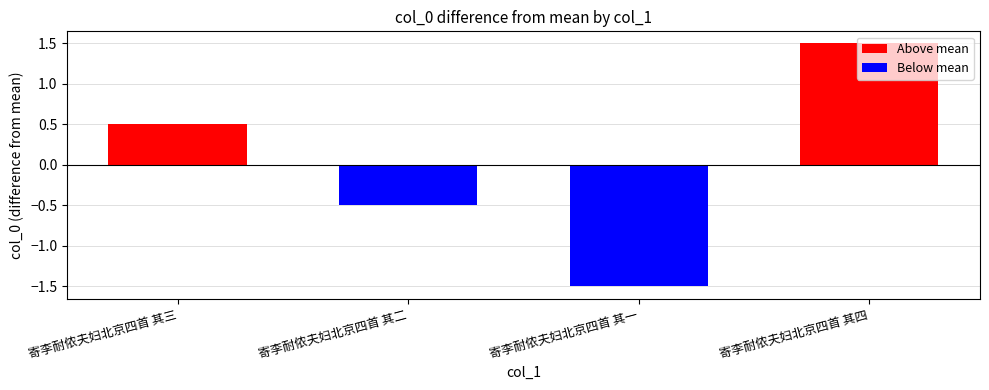

Read the value at 寄李耐侬夫妇北京四首 其一.

-1.5